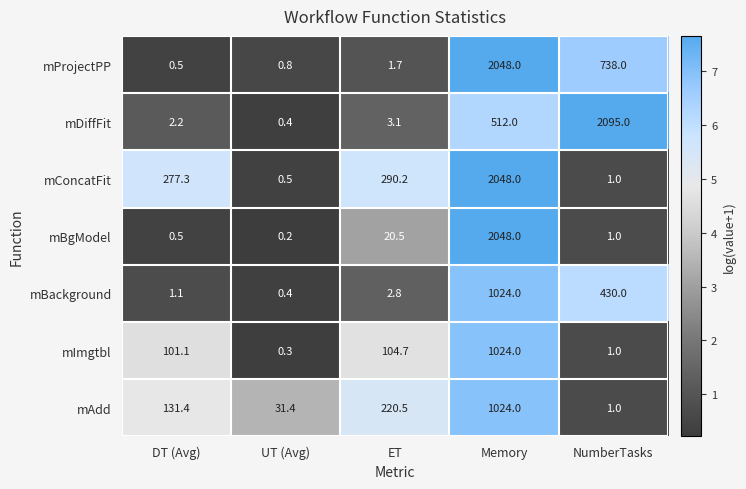

At how many categories does at least one series exceed 6?

5